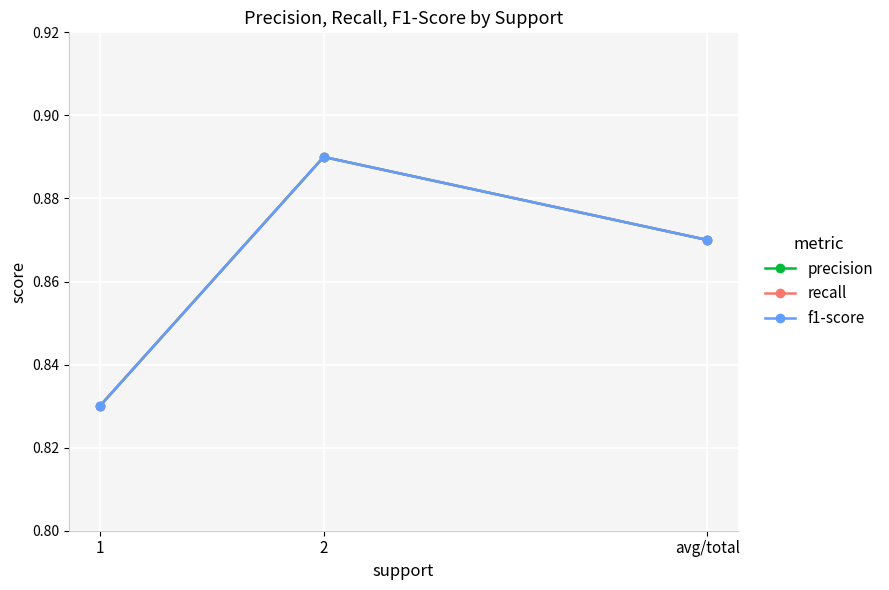

Does the chart have visible grid lines?

Yes